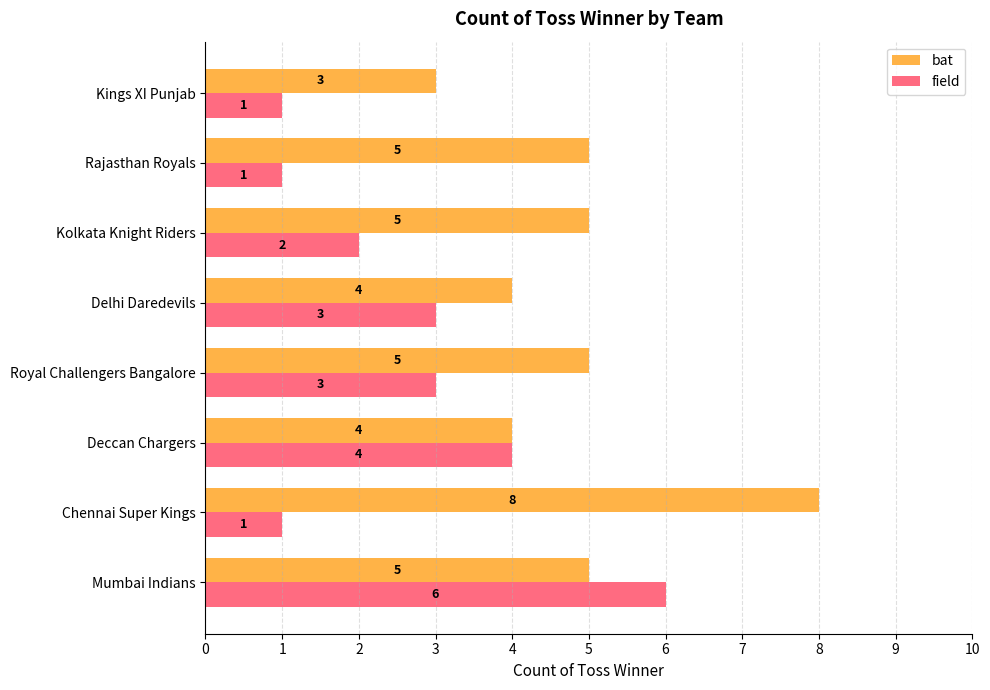

The value of bat at Mumbai Indians is 5. True or false?

True